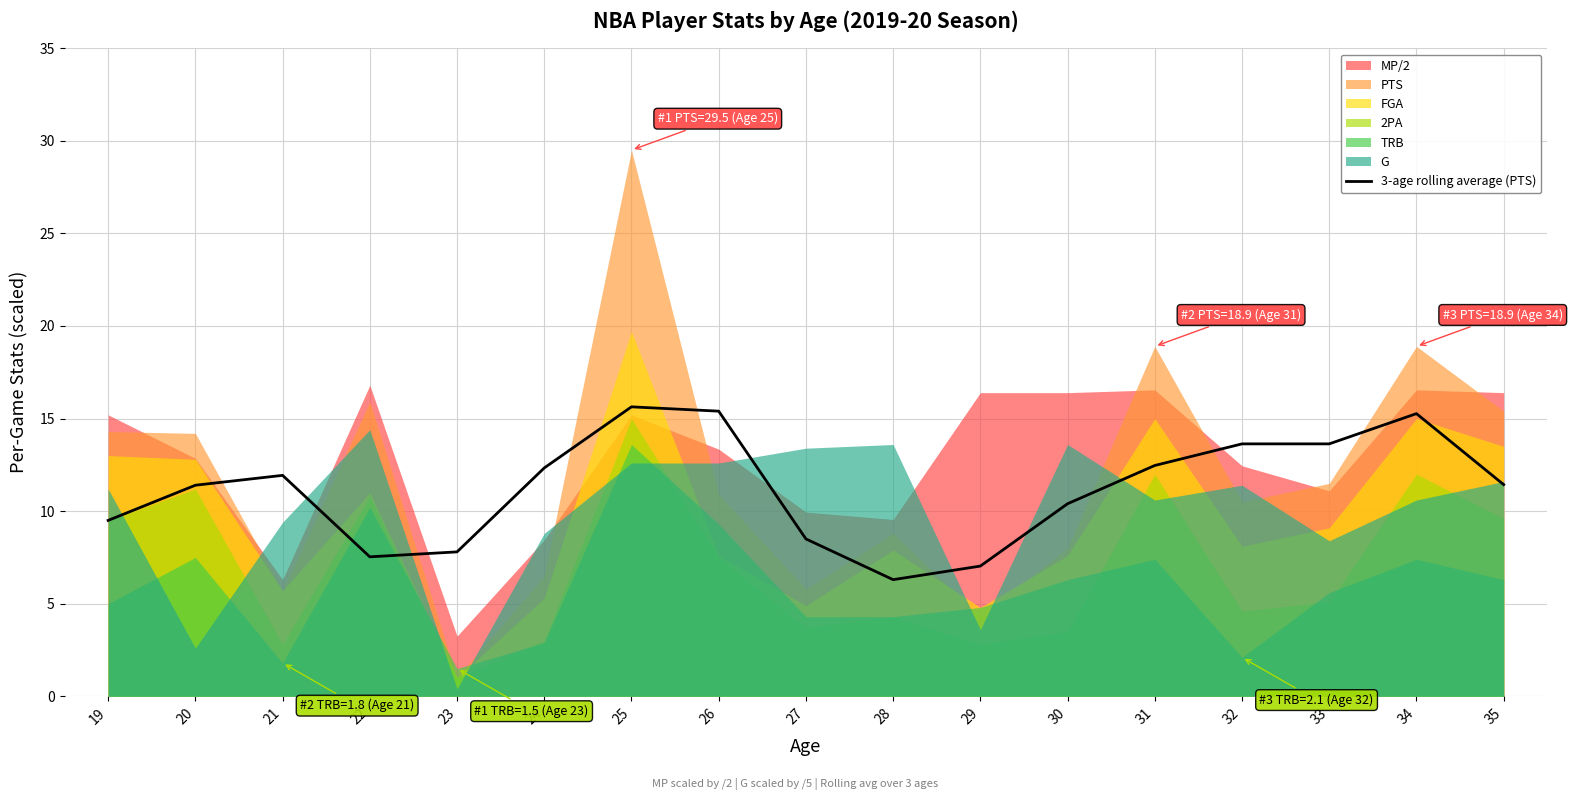

What is the change in value from 19 to 29?

-2.5